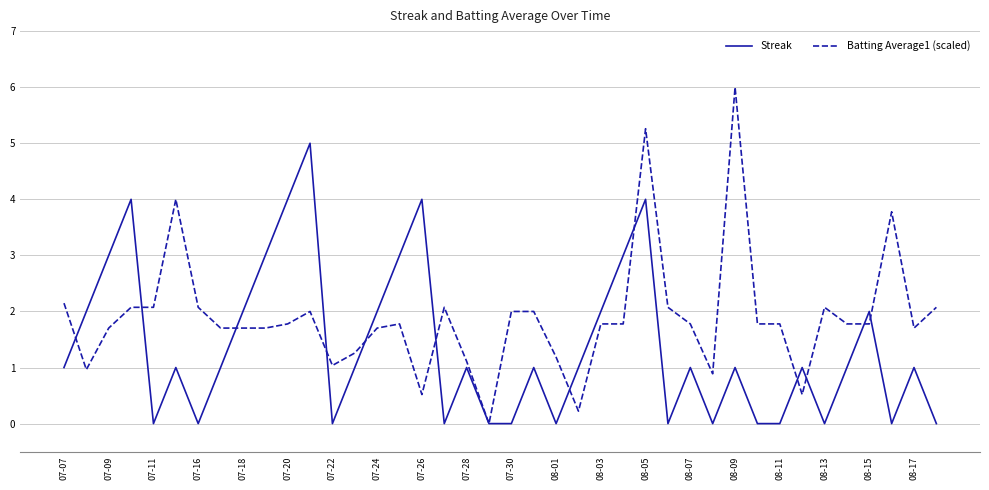

List the series in order of their peak value, highest first.

Batting Average1 (scaled), Streak